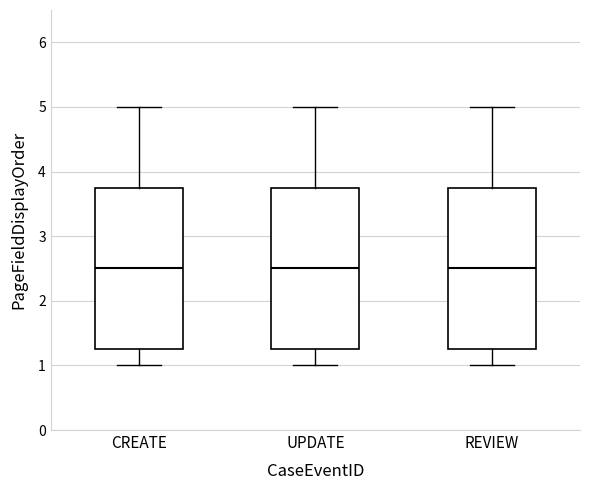

Reading left to right, transcribe this box plot: for each box, give where its median line is, the range the box spans, and where its two whiskers end, as read against the y-axis. The values are not printed on the chart, so give them approximately, as read against the axis.

CREATE: median 2.5, box 1.3 to 3.8, whiskers 1.0 to 5.0
UPDATE: median 2.5, box 1.3 to 3.8, whiskers 1.0 to 5.0
REVIEW: median 2.5, box 1.3 to 3.8, whiskers 1.0 to 5.0